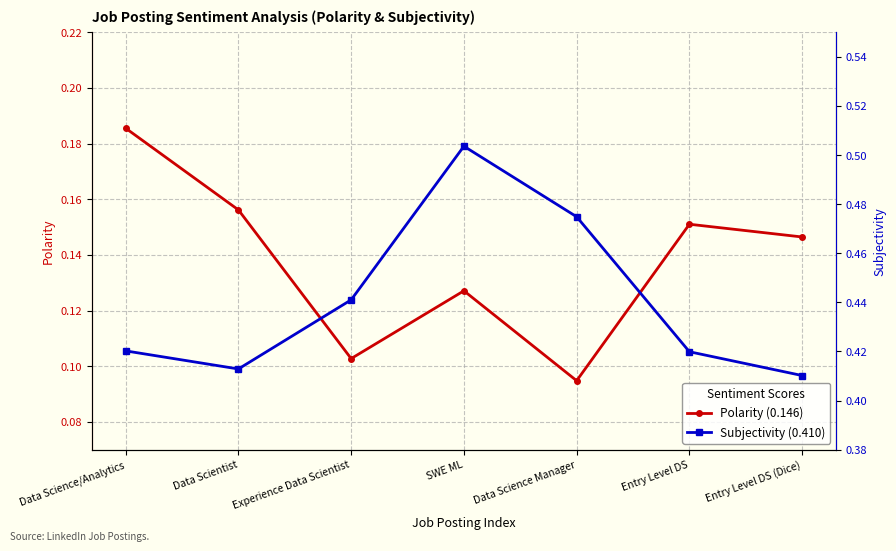

What is the smallest value displayed?

0.1